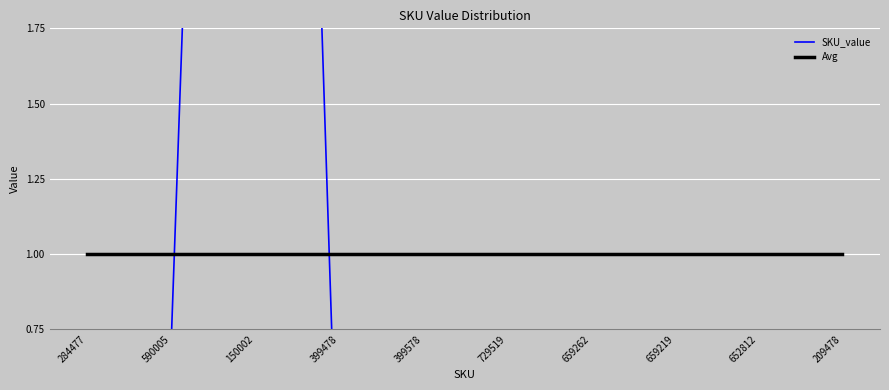

True or false: SKU_value has more than 1 points higher than both neighbors.

False